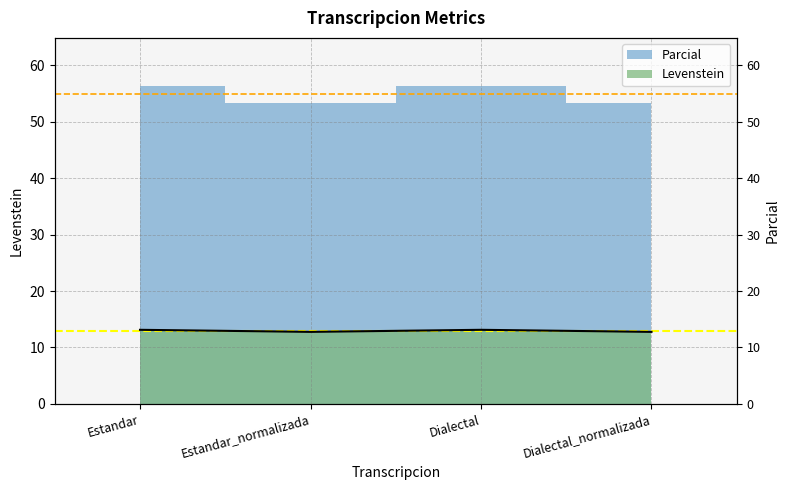

Does the chart display data point markers on the line(s)?

No